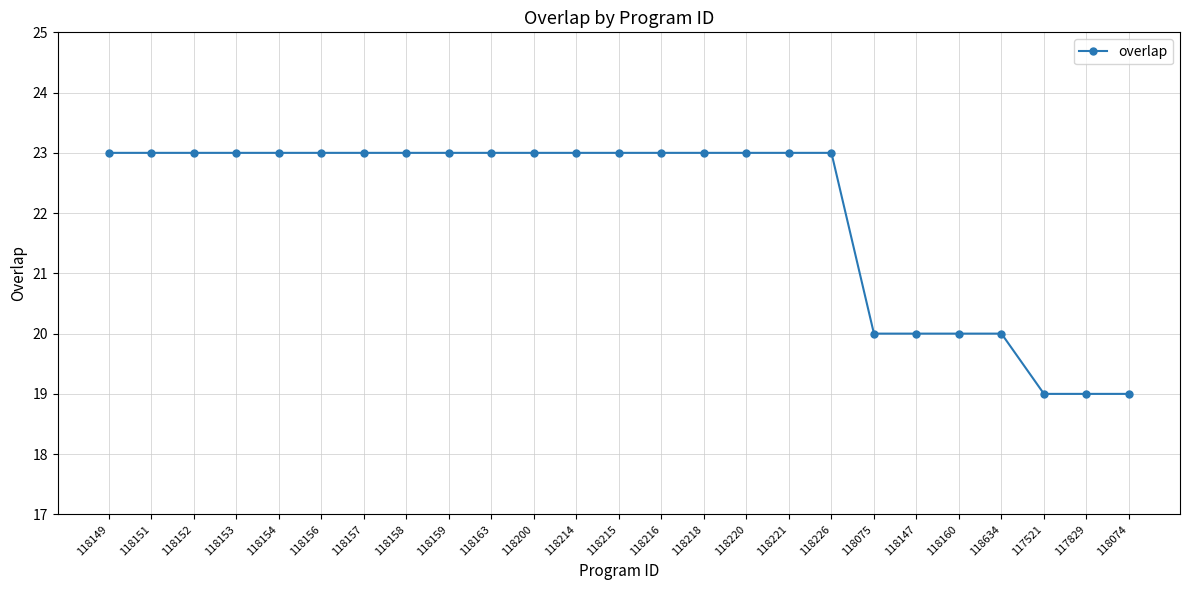

What is the sum of the values at 118157 and 118215?

46